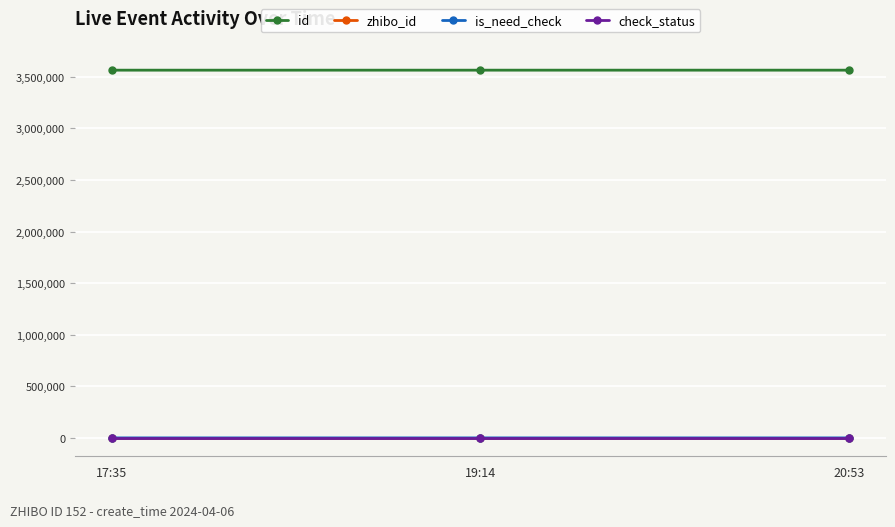

Which series has the largest total across all categories?

id